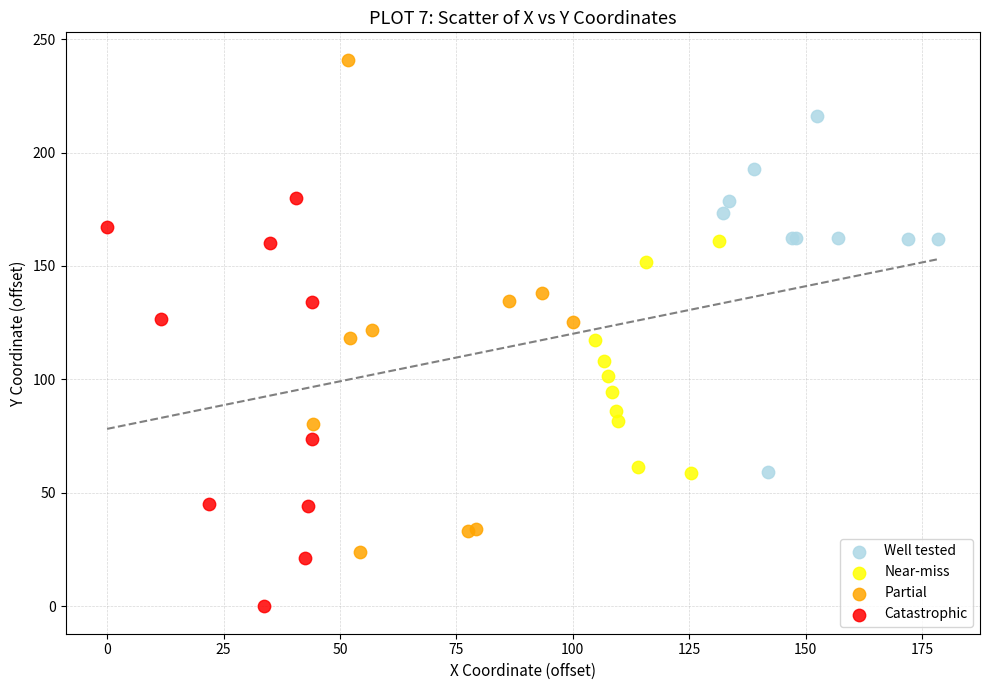

What are all the series names shown in the legend?

Well tested, Near-miss, Partial, Catastrophic